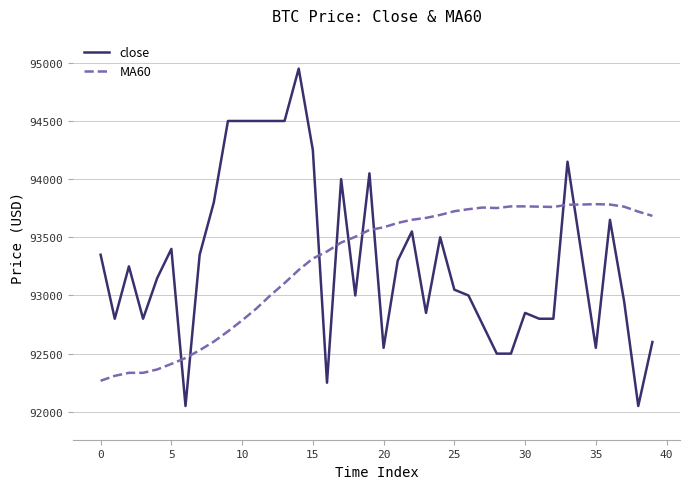

True or false: close and MA60 cross at least once.

True